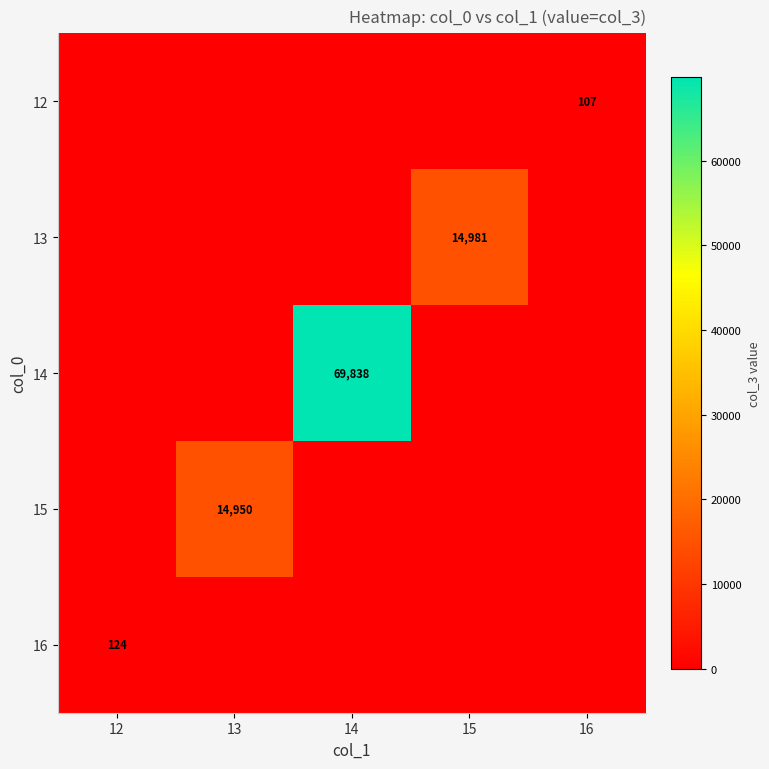

How many distinct data groups are displayed?

5